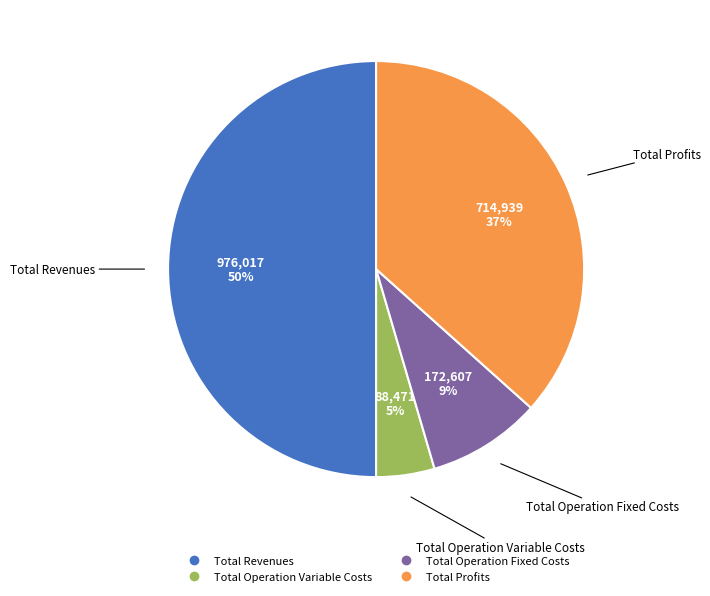

To the nearest percent, what is the difference between the largest and smallest slice percentages?

45%